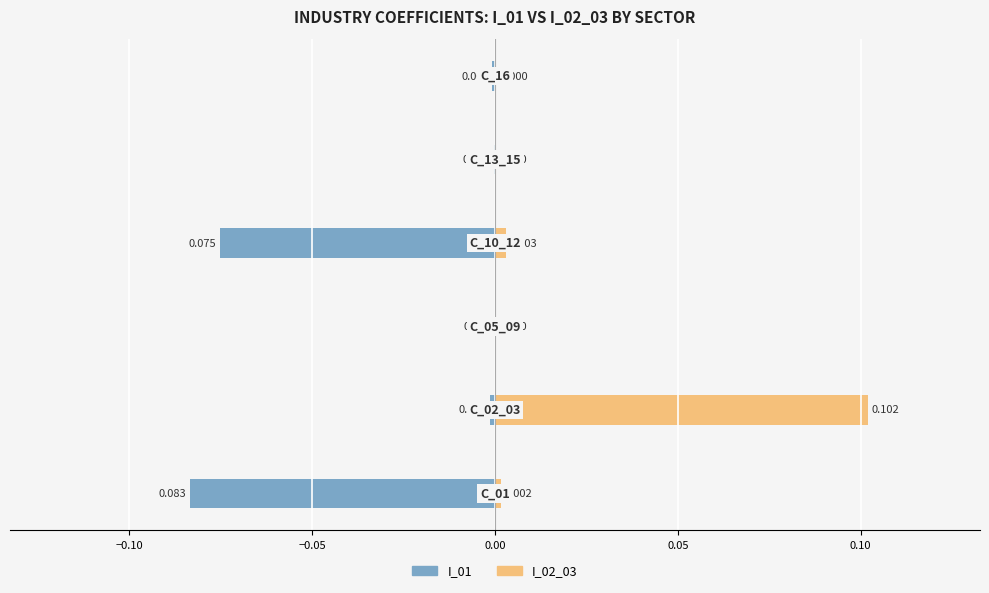

Does the chart contain stacked bars?

No